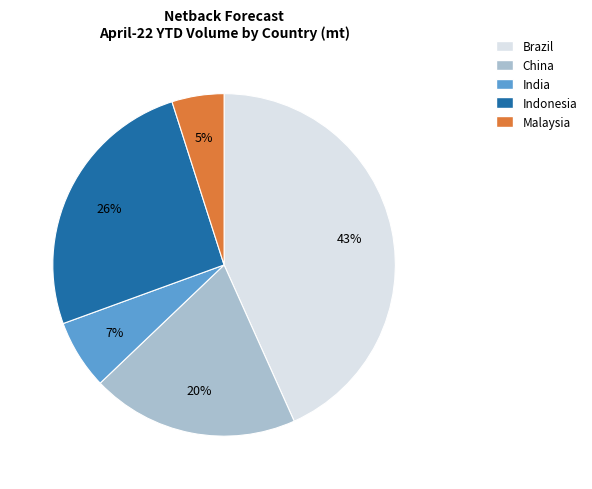

Does any single category account for the majority?

No